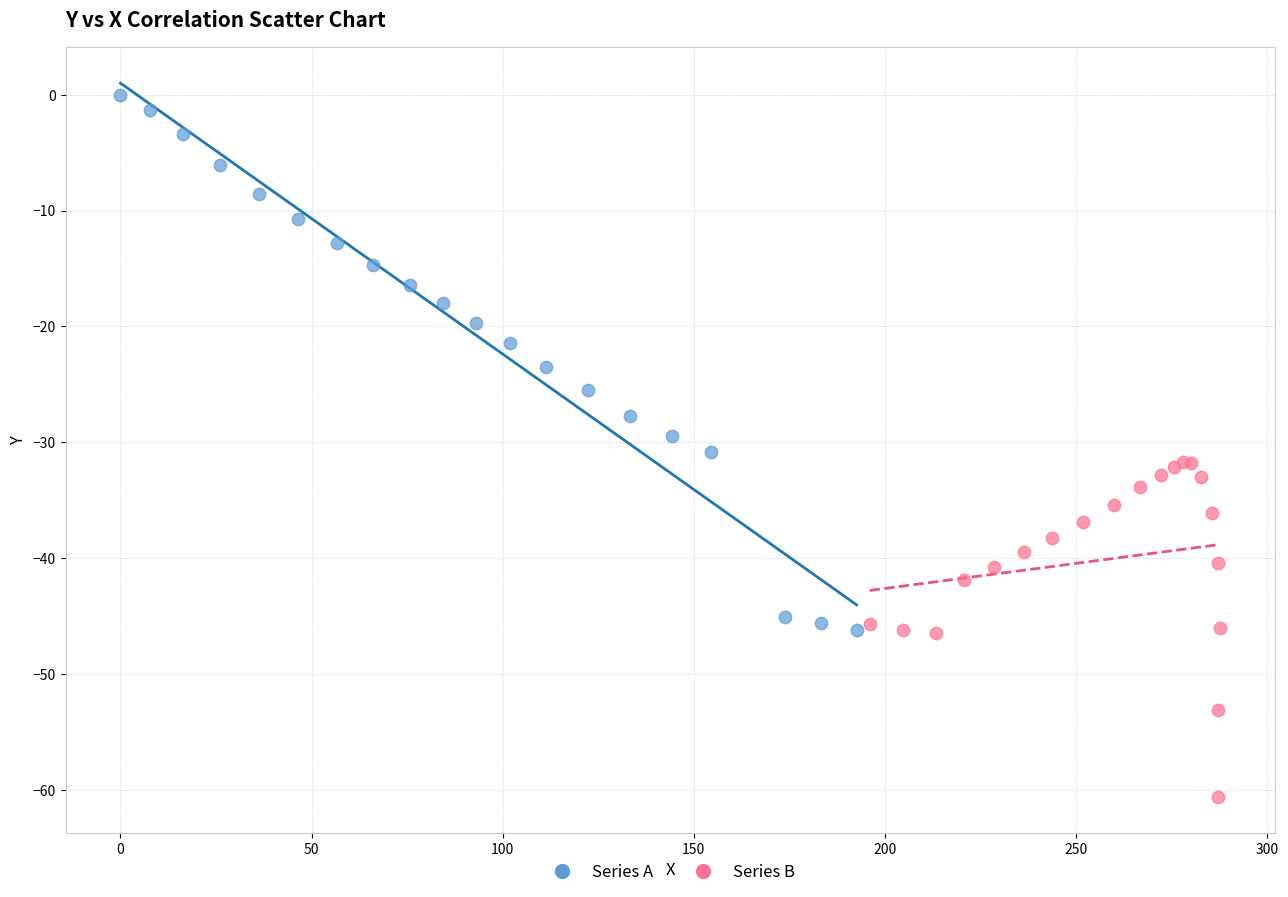

Which series has the widest spread of Y values?

Series A